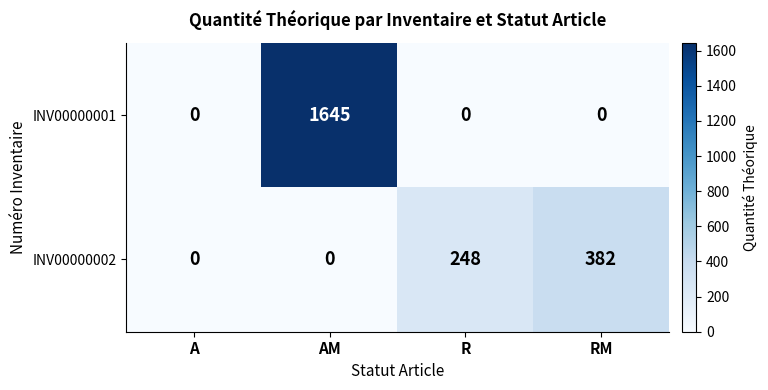

True or false: INV00000001 has a value of 0 at RM.

True